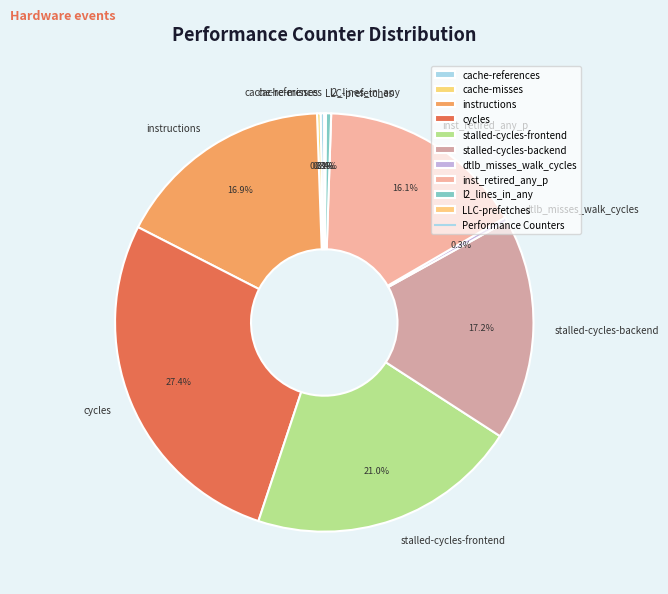

Approximately how many times larger is the value at cycles compared to stalled-cycles-frontend?

1.3